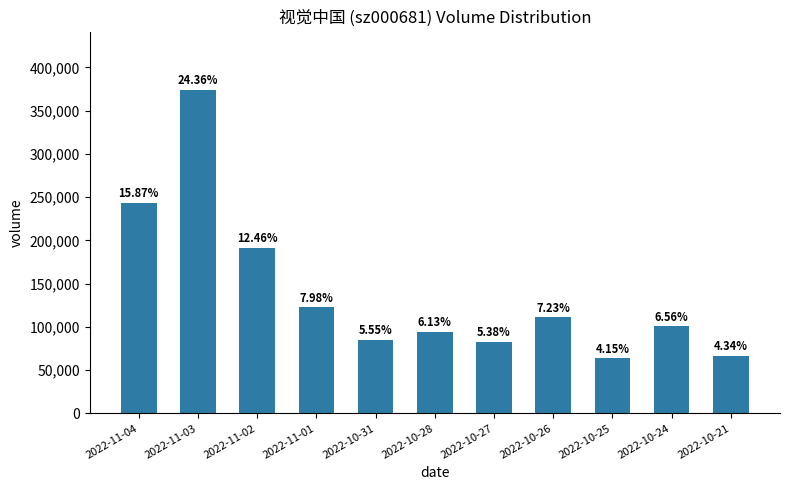

Does the chart contain any negative values?

No